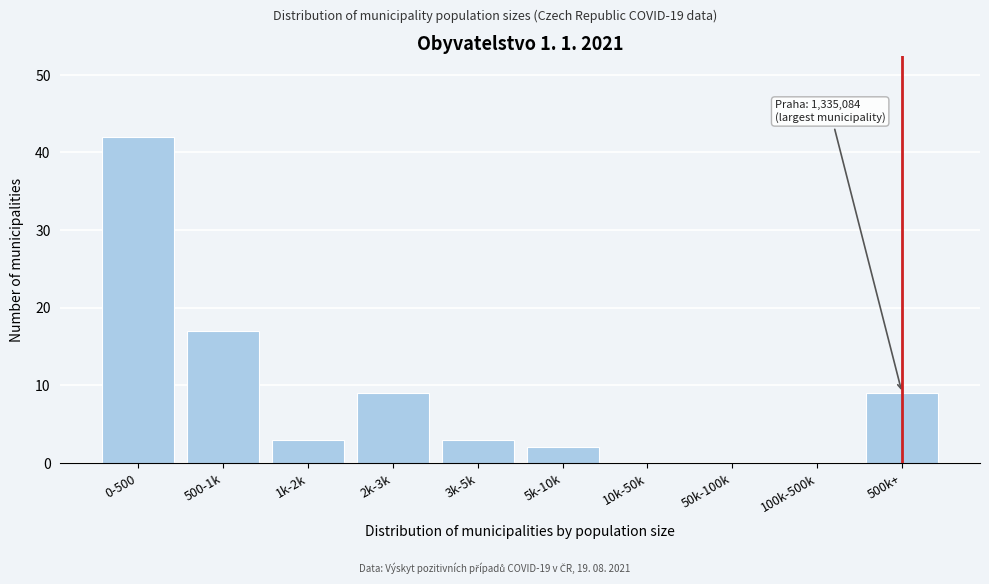

Reading left to right, transcribe all the data shown in this chart.

0-500=42	500-1k=17	1k-2k=3	2k-3k=9	3k-5k=3	5k-10k=2	10k-50k=0	50k-100k=0	100k-500k=0	500k+=9